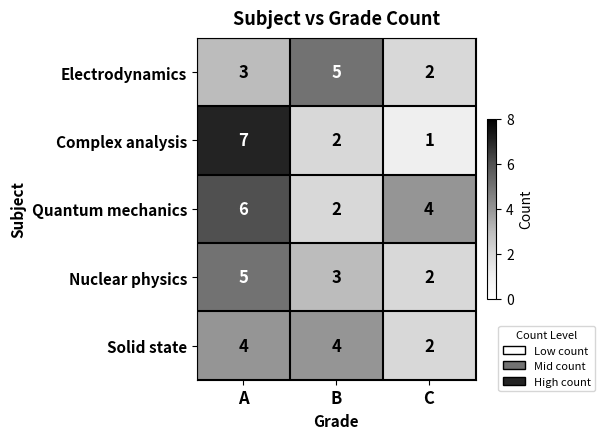

Between A and C, which series saw the biggest shift?

Complex analysis